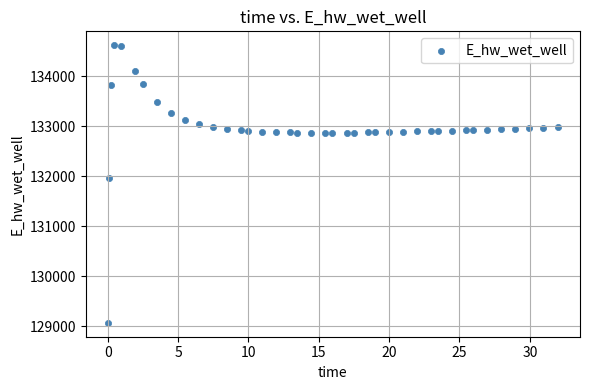

What is the range of X values (max minus min)?

31.9